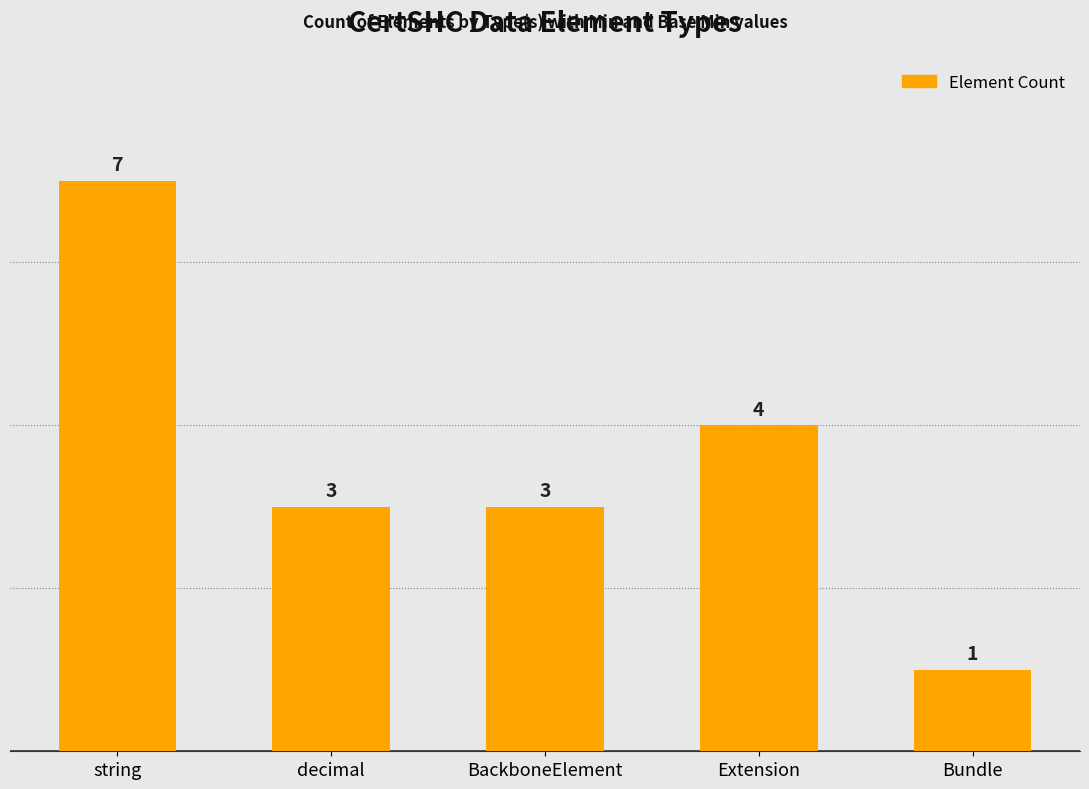

How many categories are shown in the chart?

5